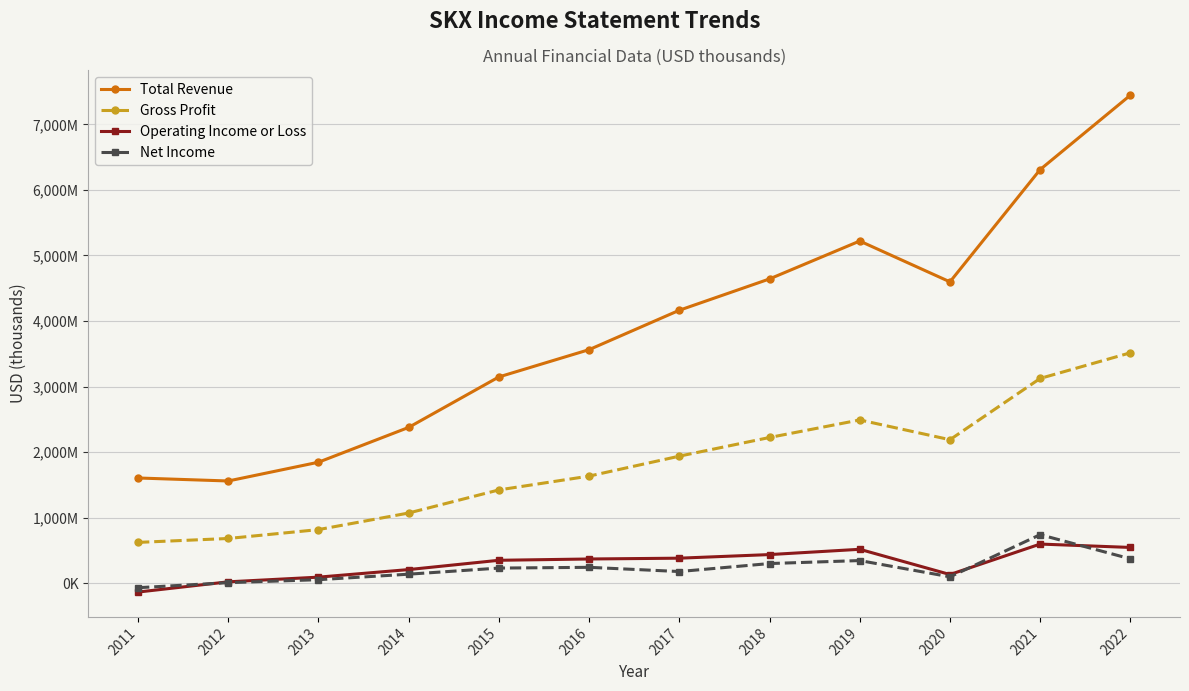

Read the Net Income value at 2021, to the nearest 50.

741500